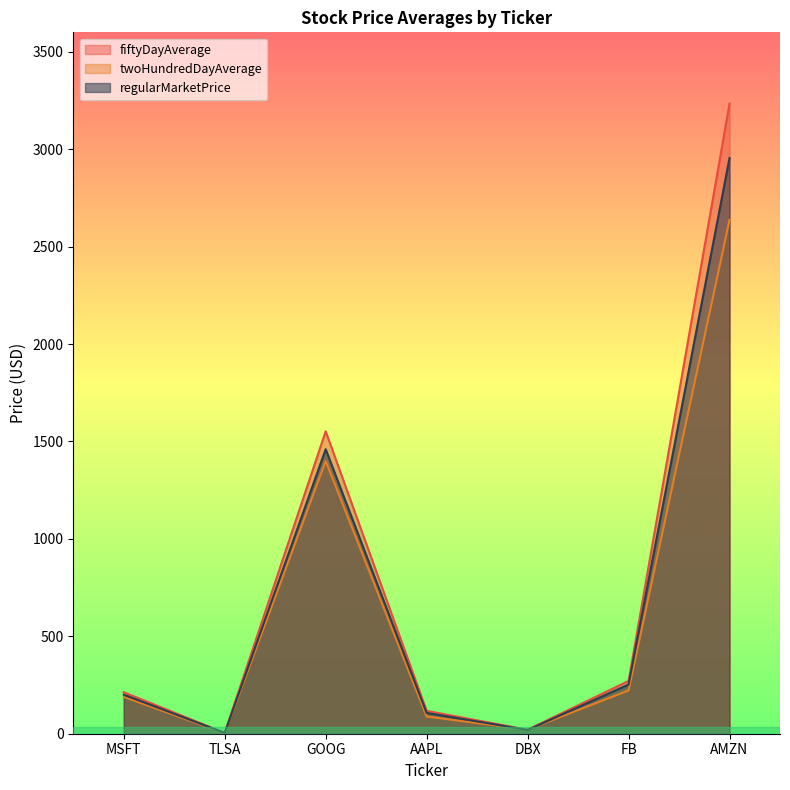

What is the approximate value of fiftyDayAverage at AAPL?

117.3